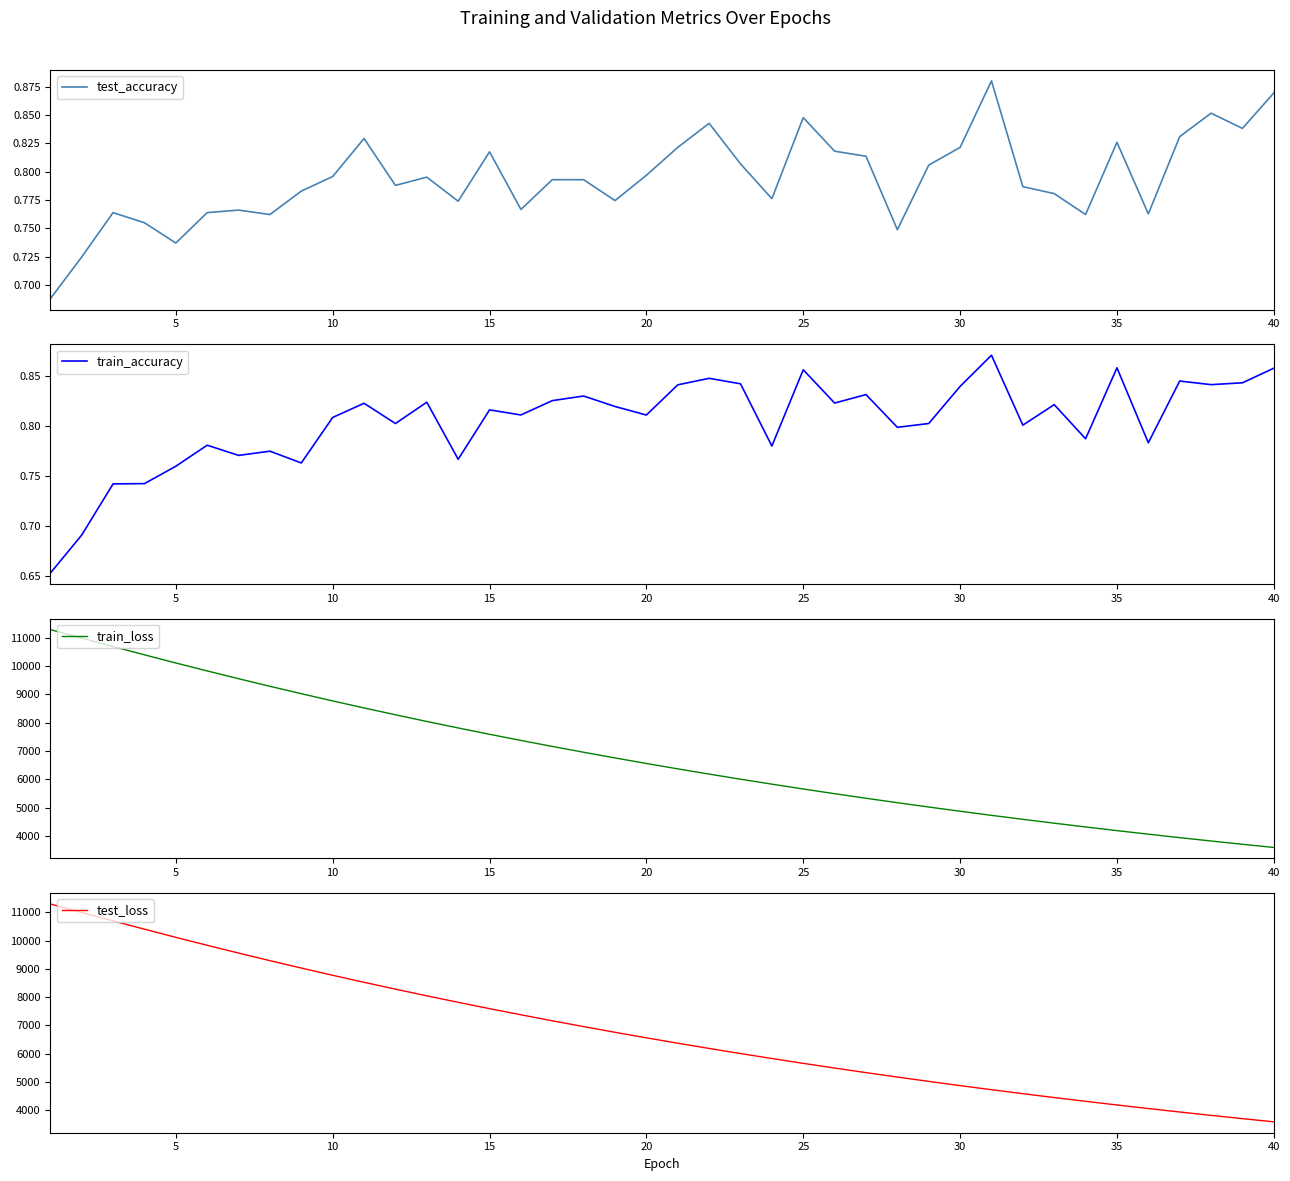

The value of test_accuracy at 15 is 0.6. True or false?

False